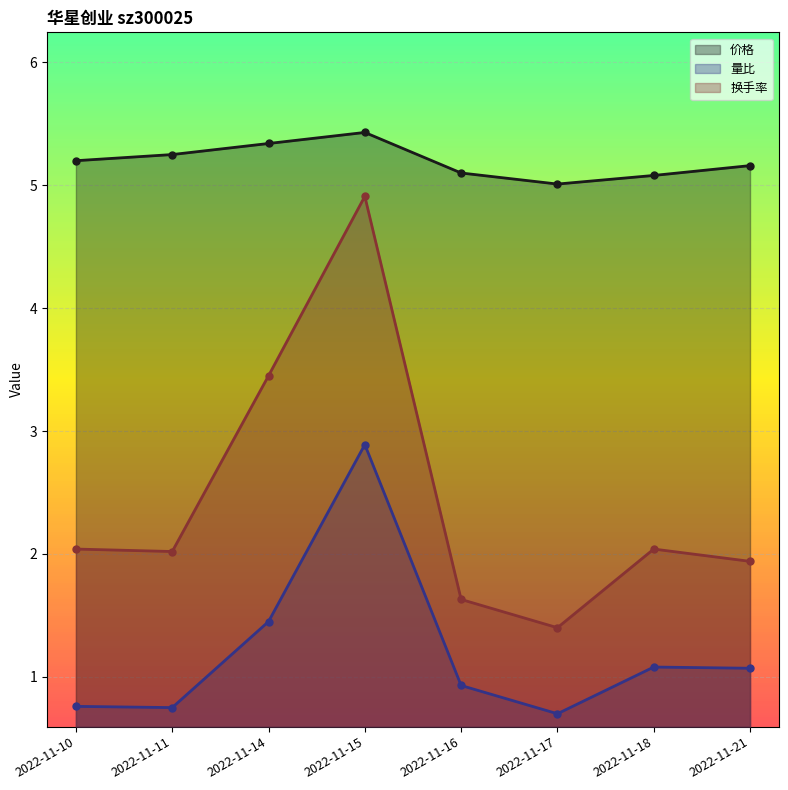

True or false: 量比 and 换手率 cross at least once.

False